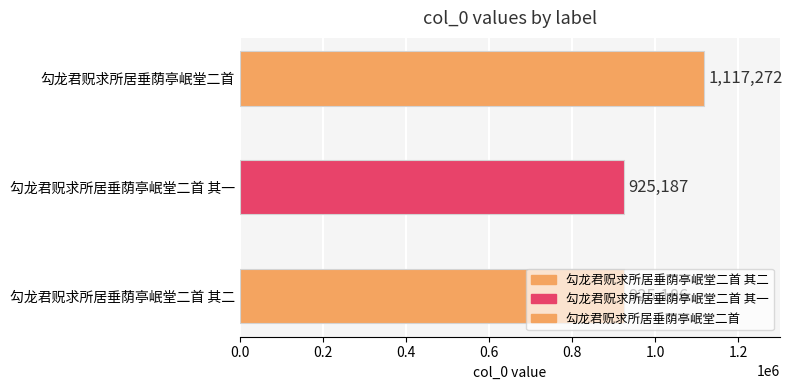

What is the ratio of the value at 勾龙君贶求所居垂荫亭岷堂二首 其二 to the value at 勾龙君贶求所居垂荫亭岷堂二首 其一?

1.0